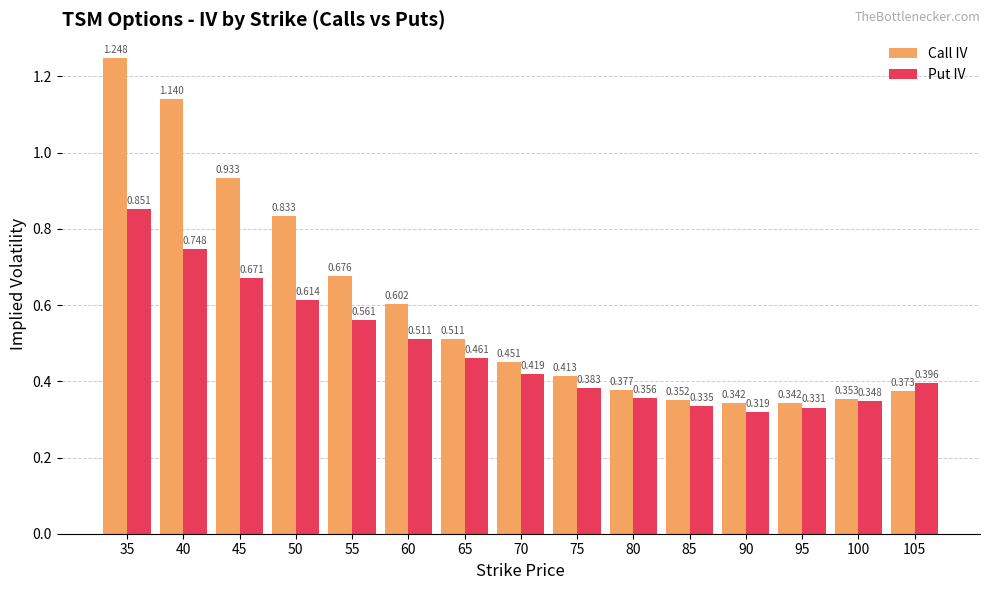

List the series in order of their overall mean, highest first.

Call IV, Put IV